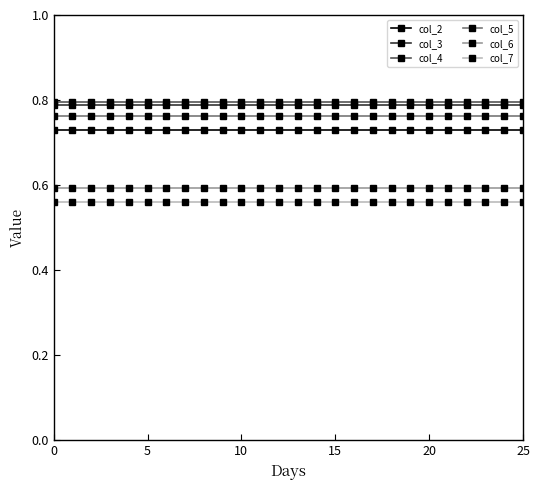

At how many categories does at least one series exceed 0?

26